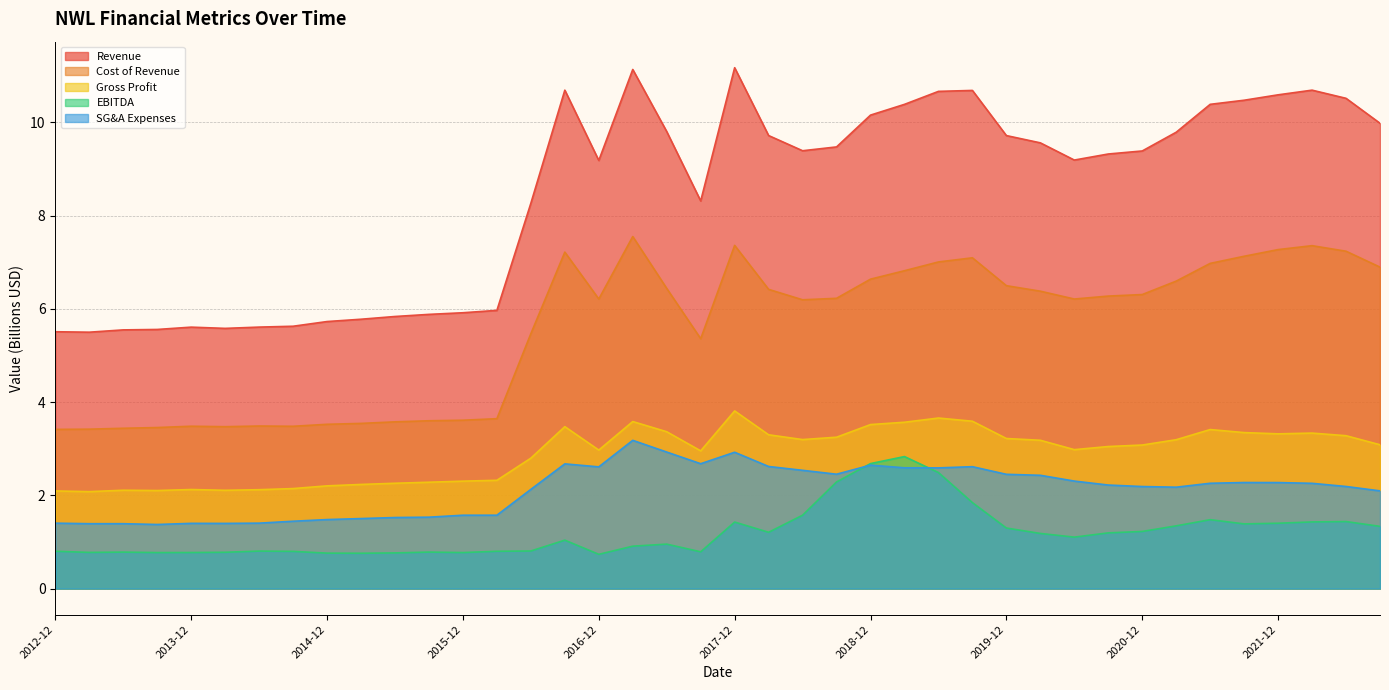

Which series has the widest spread of values?

Revenue